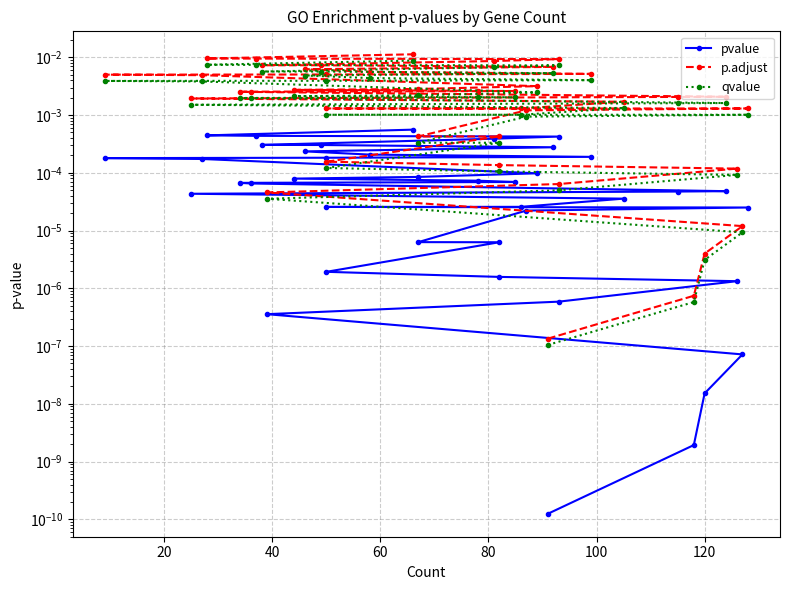

List the series in order of their overall mean, lowest first.

pvalue, qvalue, p.adjust